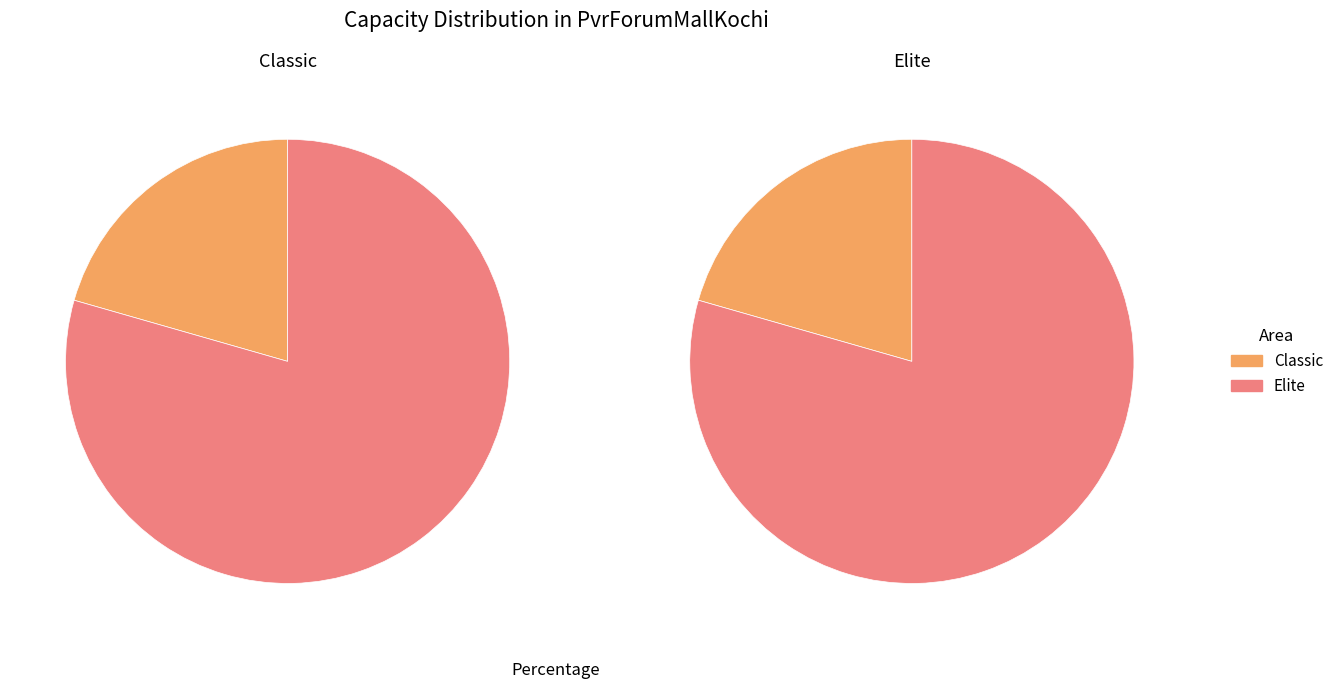

What percentage is NOT represented by Classic?

79.4%